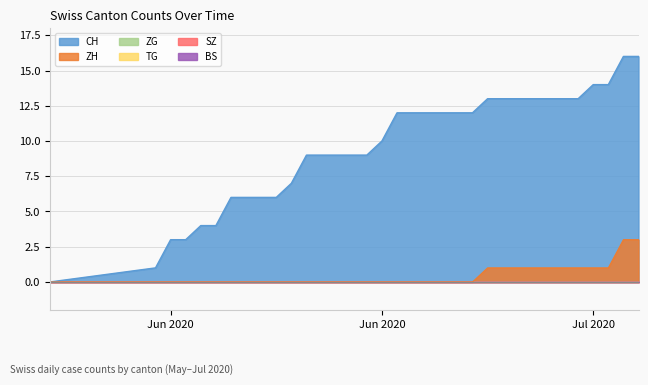

Does the chart have visible grid lines?

Yes